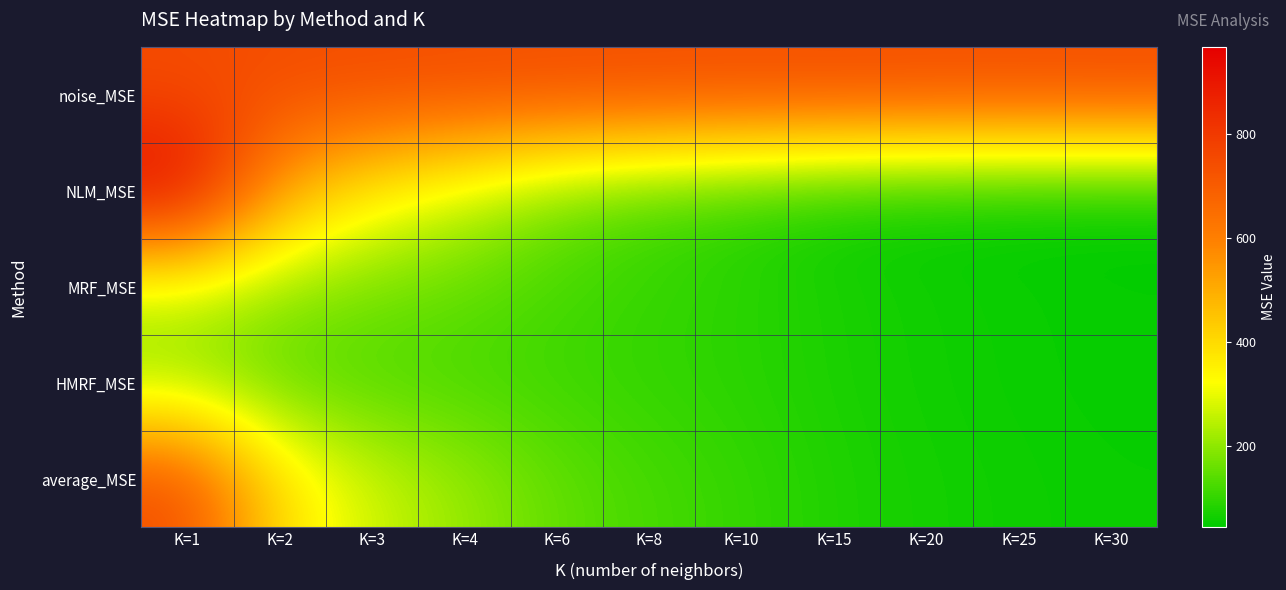

Which series has the widest spread of values?

NLM_MSE